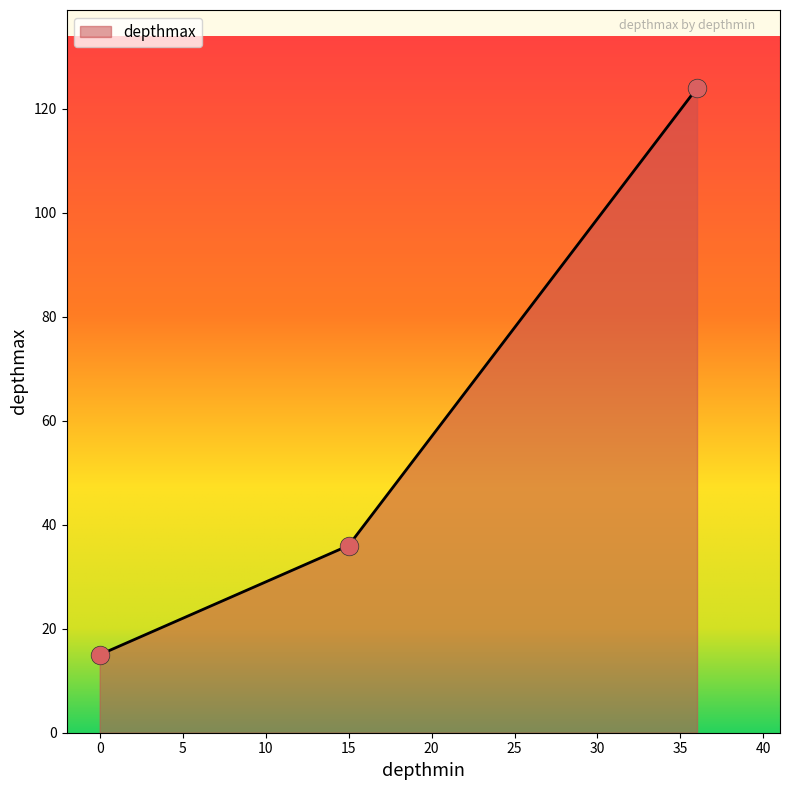

What is the greatest value displayed?

124